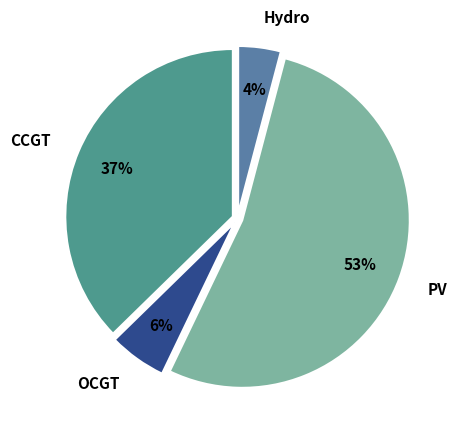

Between Hydro and CCGT, which is larger?

CCGT